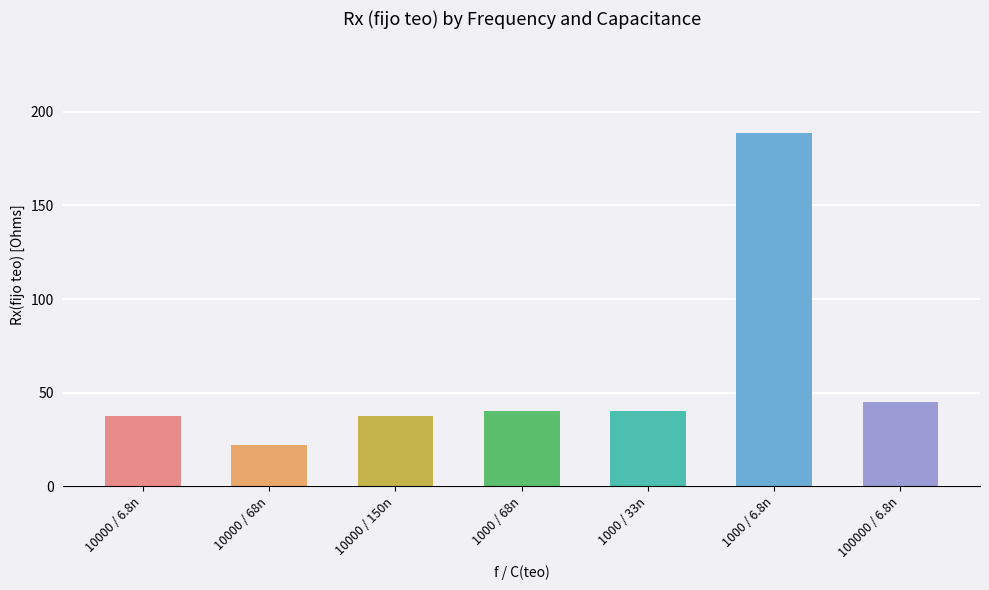

Is it true that the value at 1000 / 33n is 58.4?

False